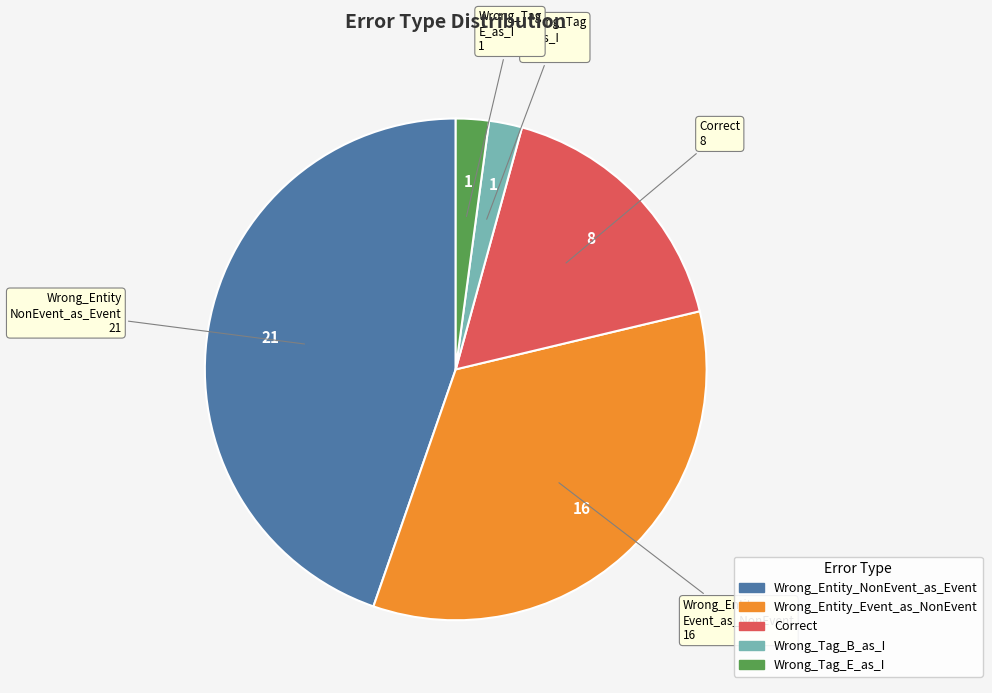

Which has a higher value, Correct or Wrong_Tag_B_as_I?

Correct